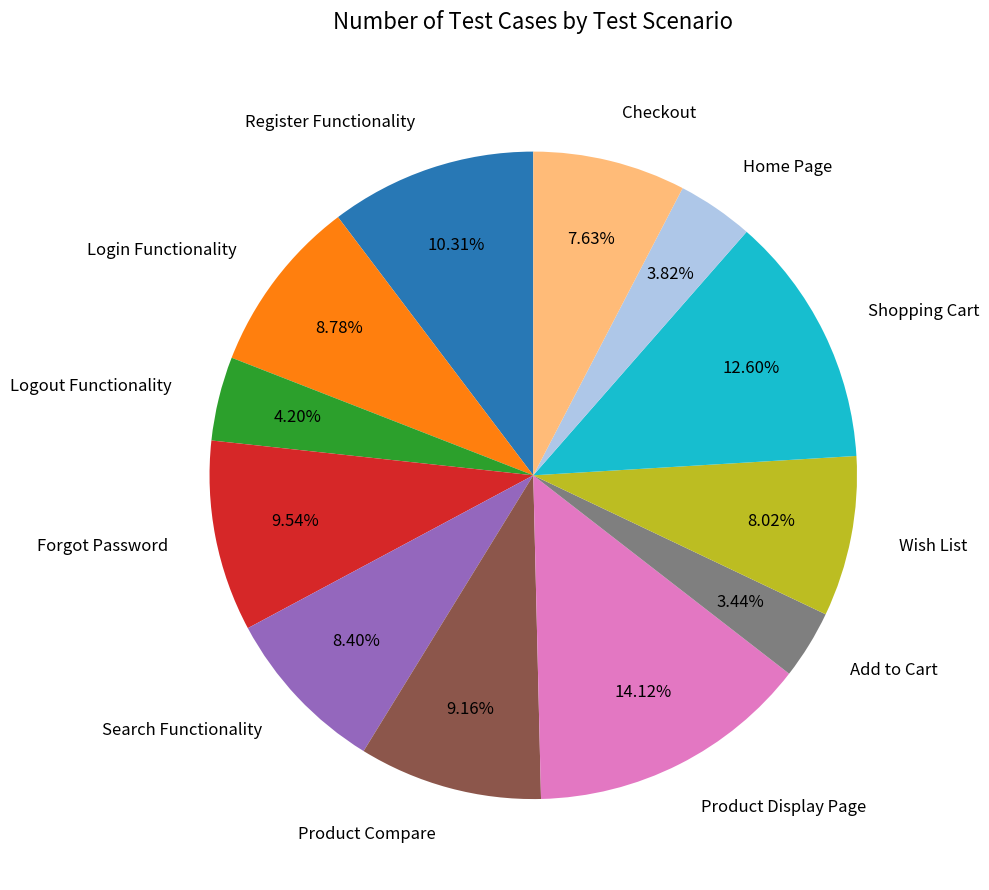

What is the largest slice in the pie chart?

Product Display Page